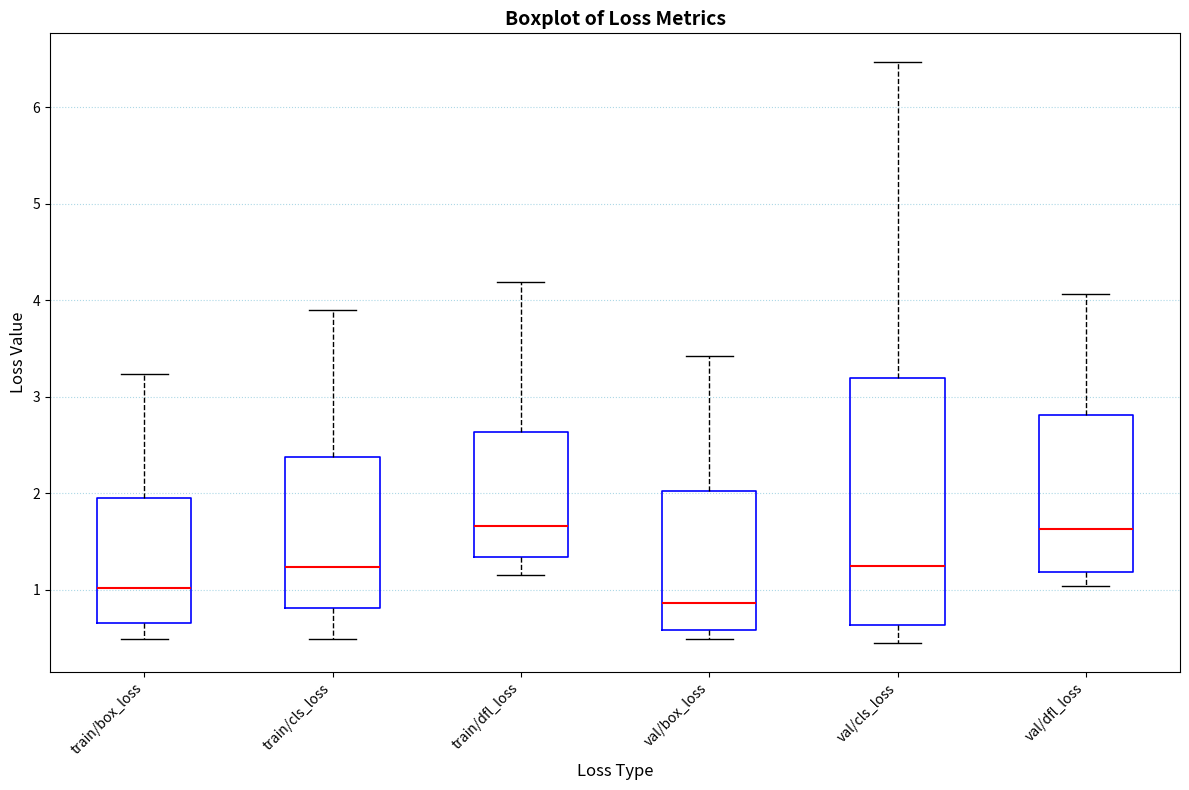

Reading left to right, read every box against the y-axis: the position of its median line, the range the box covers, and the ends of its whiskers. The values are not printed on the chart, so give them approximately, as read against the axis.

train/box_loss: median 1.0, box 0.7 to 1.9, whiskers 0.5 to 3.2
train/cls_loss: median 1.2, box 0.8 to 2.4, whiskers 0.5 to 3.9
train/dfl_loss: median 1.7, box 1.3 to 2.6, whiskers 1.2 to 4.2
val/box_loss: median 0.9, box 0.6 to 2.0, whiskers 0.5 to 3.4
val/cls_loss: median 1.2, box 0.6 to 3.2, whiskers 0.4 to 6.5
val/dfl_loss: median 1.6, box 1.2 to 2.8, whiskers 1.0 to 4.1